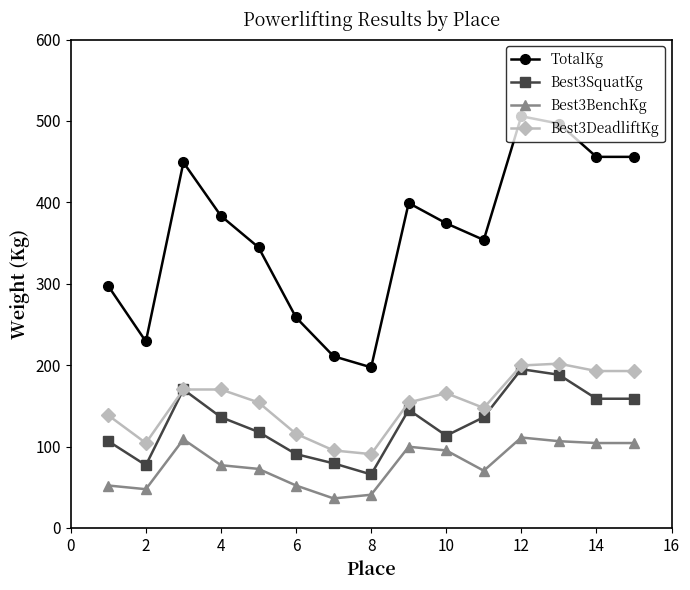

How many interior local peaks does the Best3SquatKg series have?

3